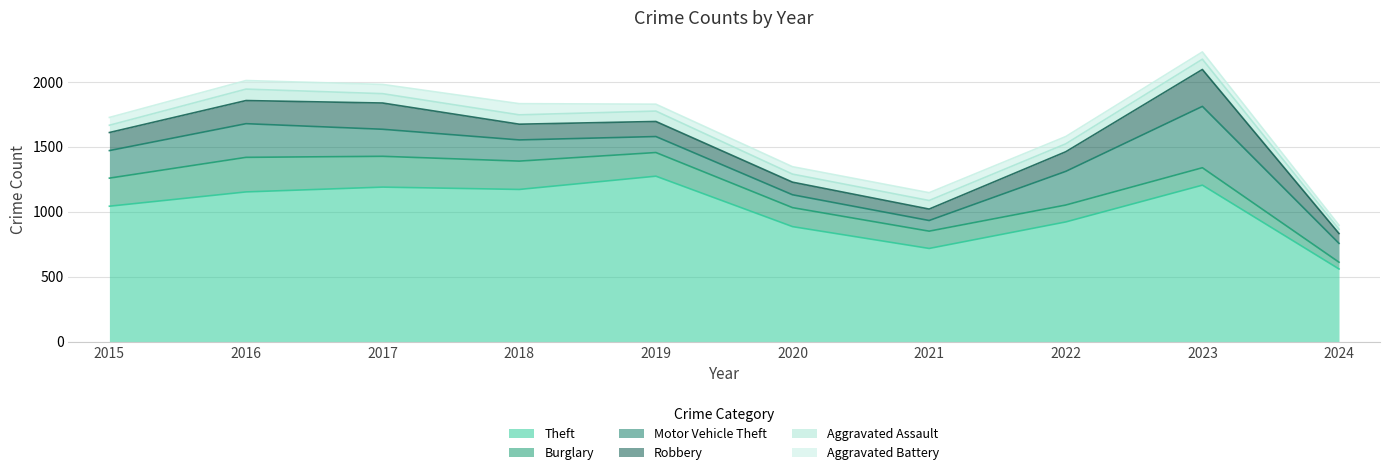

The Robbery series shows 134 at 2017. True or false?

False